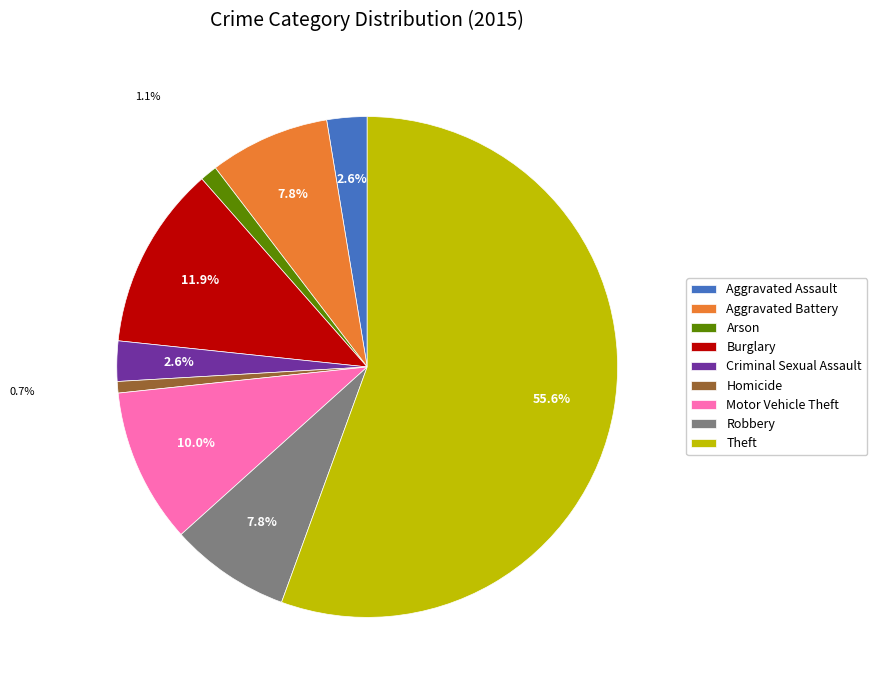

What percentage is the Aggravated Battery slice, to the nearest percent?

8%